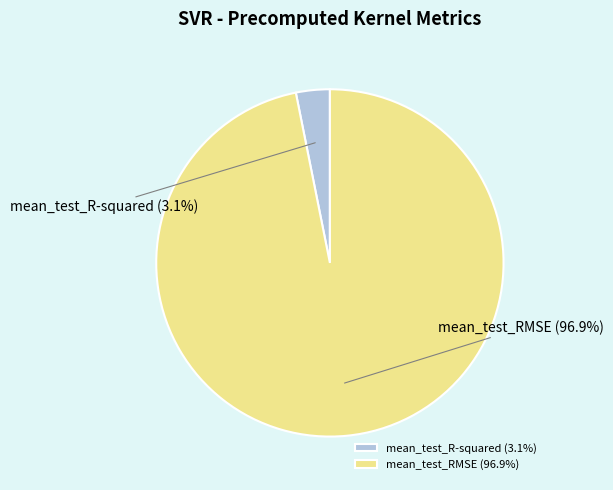

What percentage is the mean_test_R-squared slice, to the nearest percent?

3%